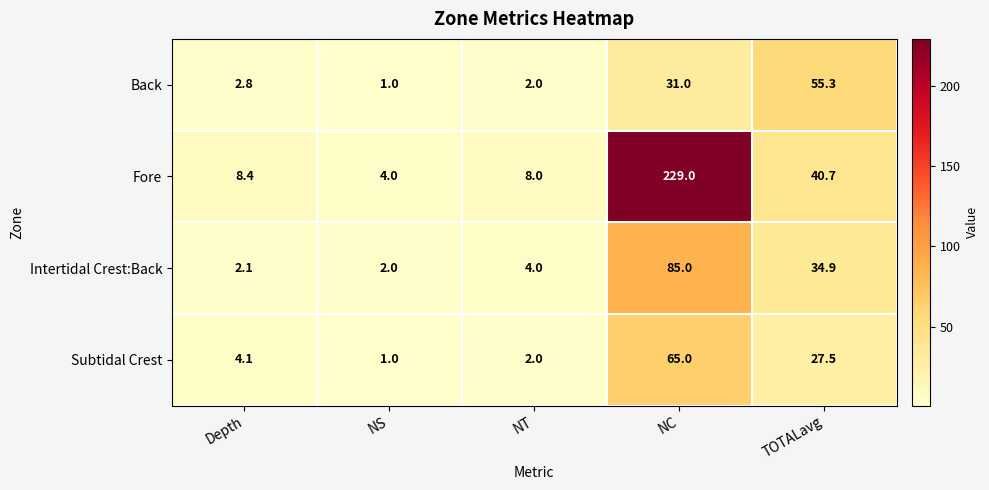

What is the difference between the maximum and minimum values in the Fore series?

225.0